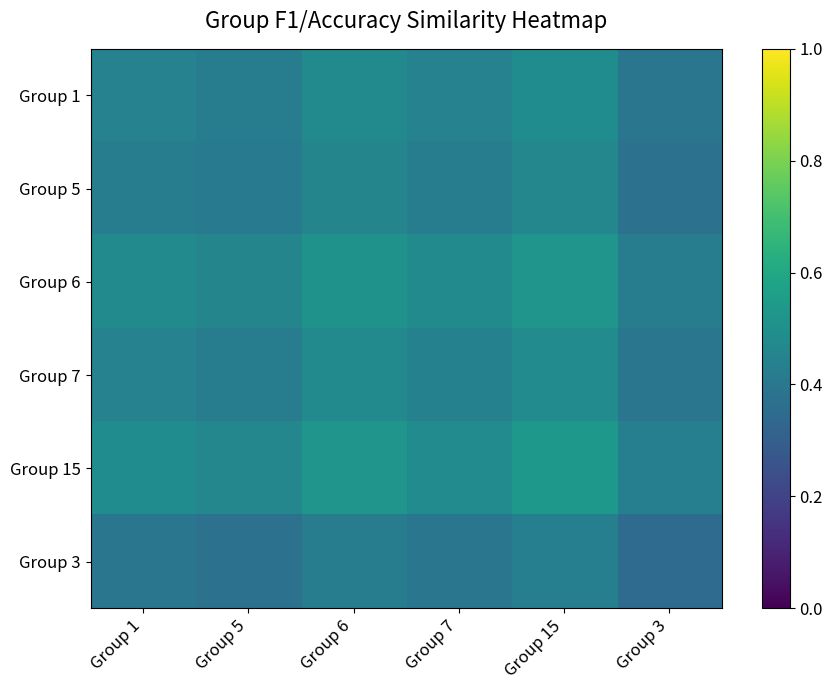

Which series has the largest range (max minus min)?

Group 15